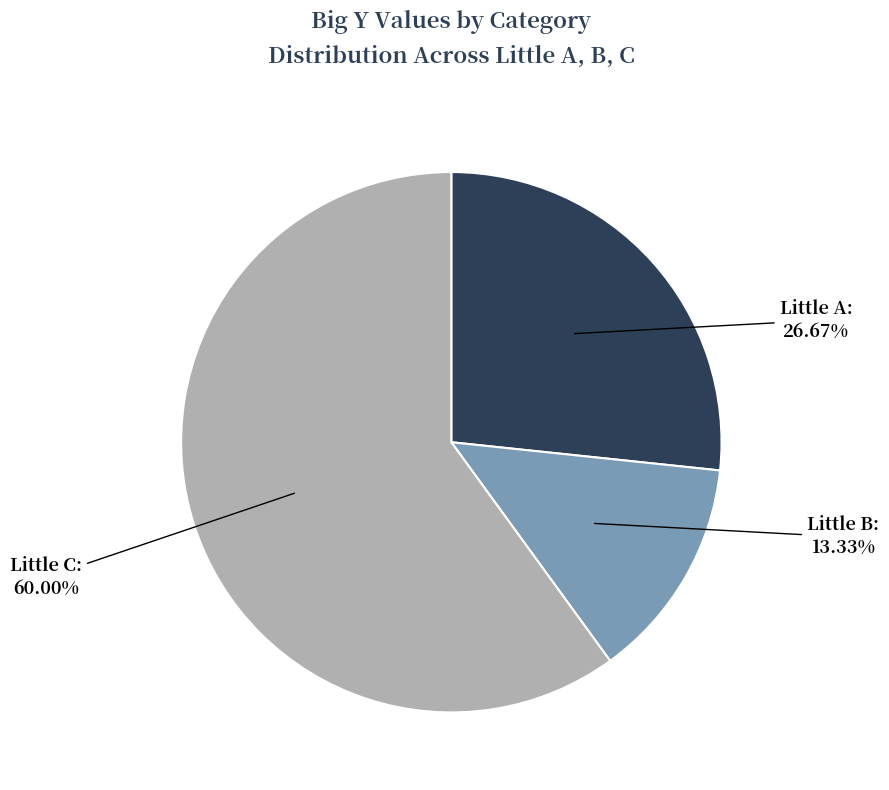

How many segments does this pie chart have?

3